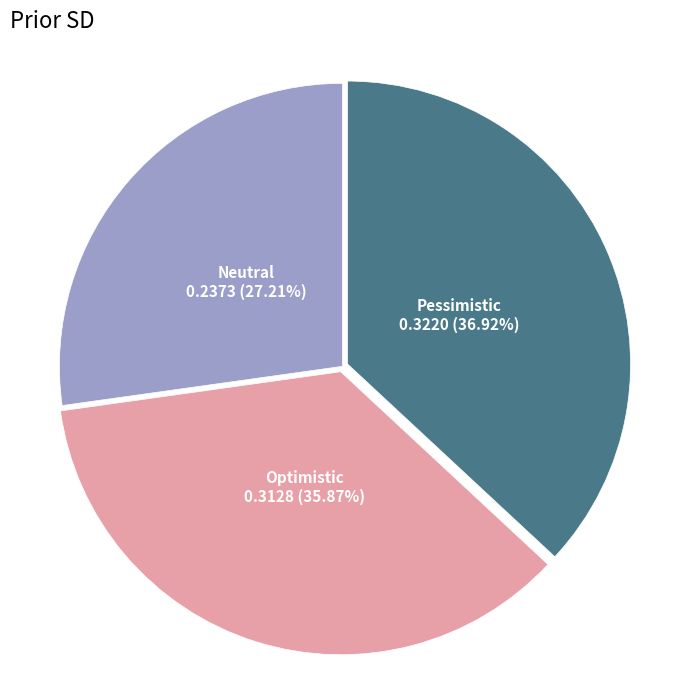

To the nearest percent, what percentage of the pie is Neutral?

27%